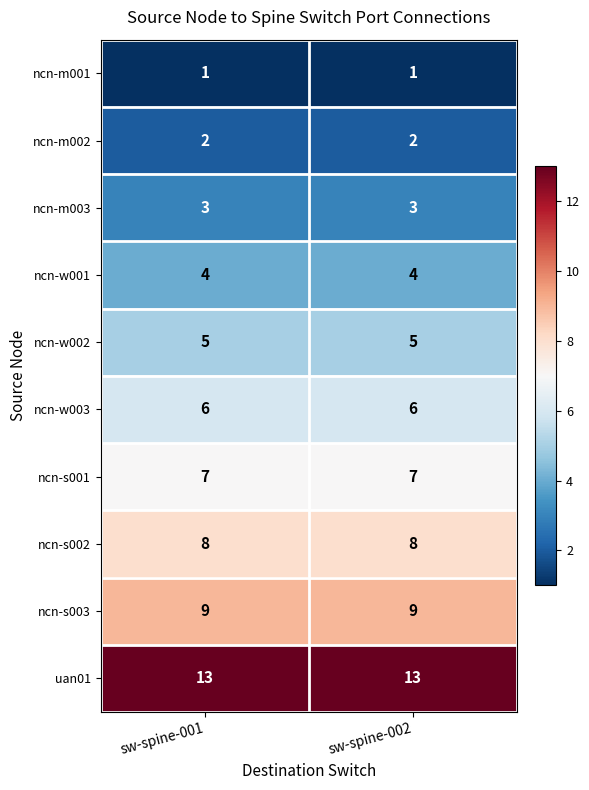

True or false: ncn-m001 has a value of 0 at sw-spine-002.

False